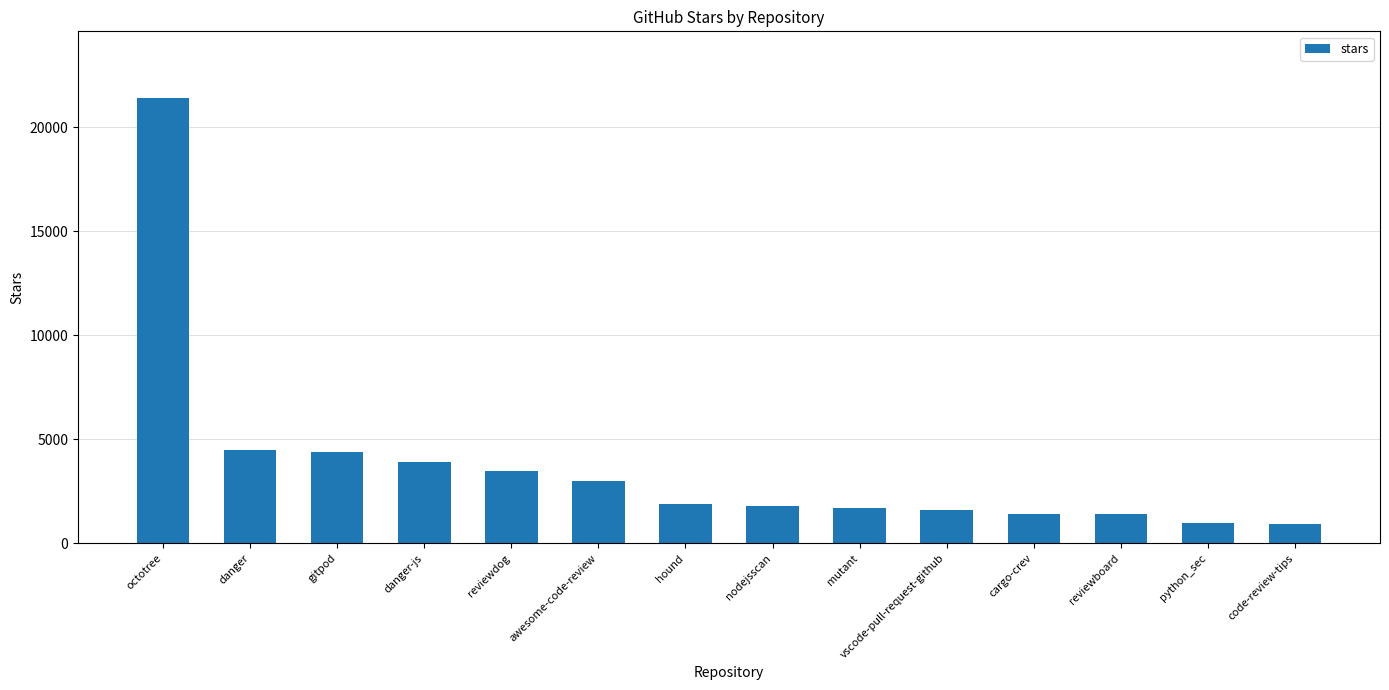

Which has a higher value, mutant or danger-js?

danger-js